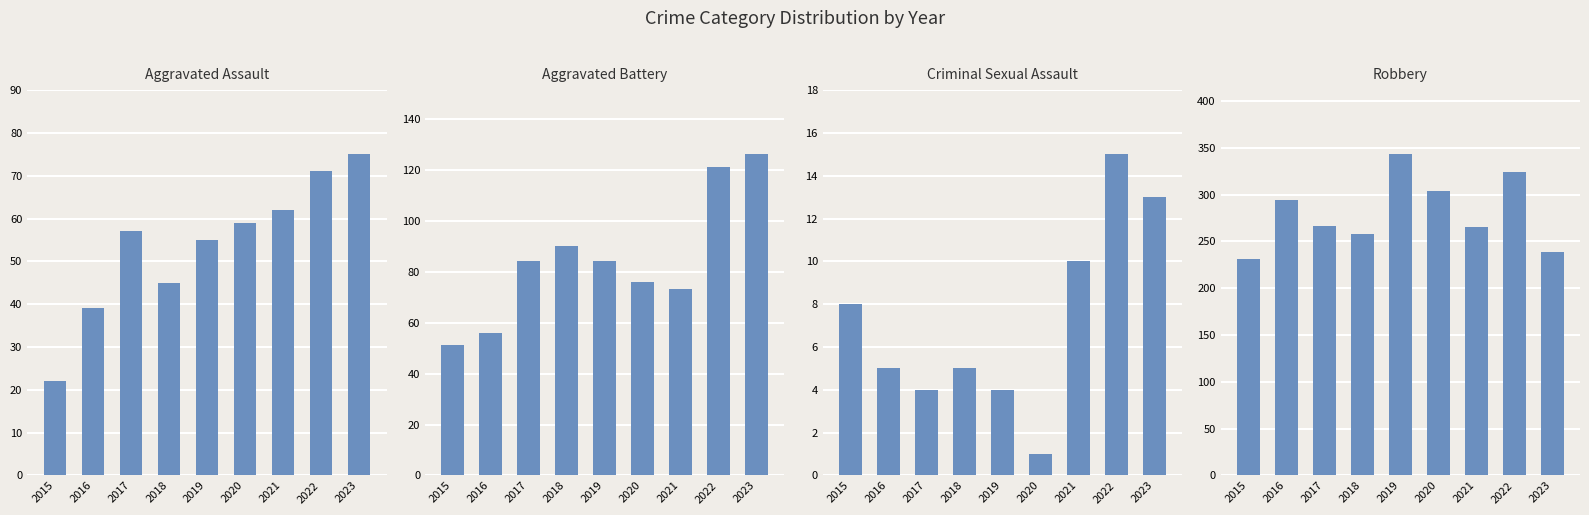

Reading right to left, transcribe all the data shown in this chart.

Aggravated Assault: 75	71	62	59	55	45	57	39	22
Aggravated Battery: 126	121	73	76	84	90	84	56	51
Criminal Sexual Assault: 13	15	10	1	4	5	4	5	8
Robbery: 239	324	265	304	343	258	266	294	231